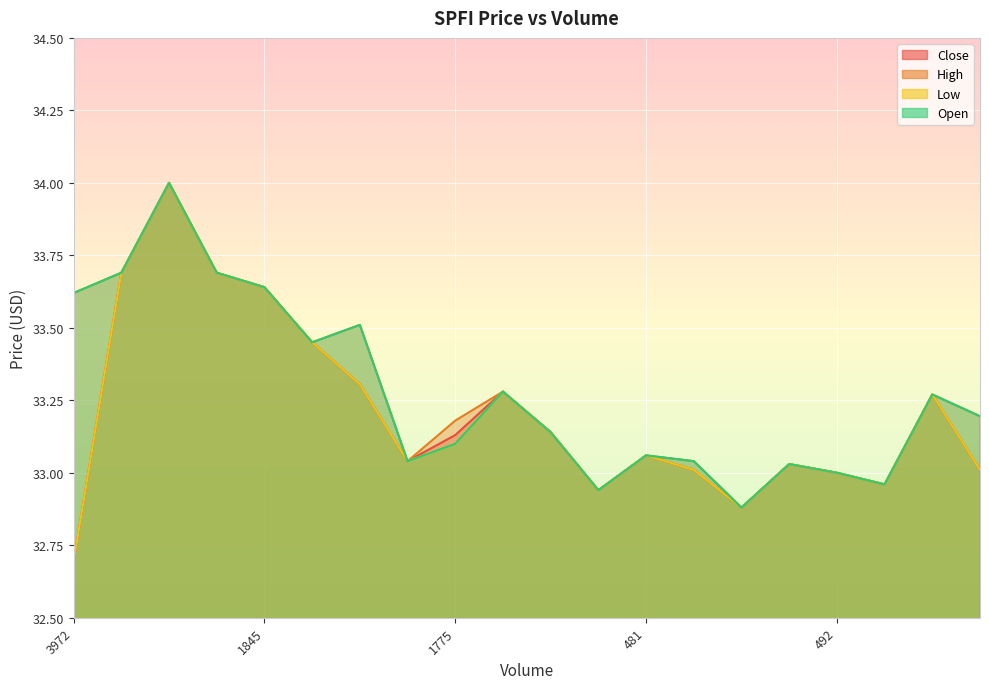

What is the label of the 15th point from the left?

14